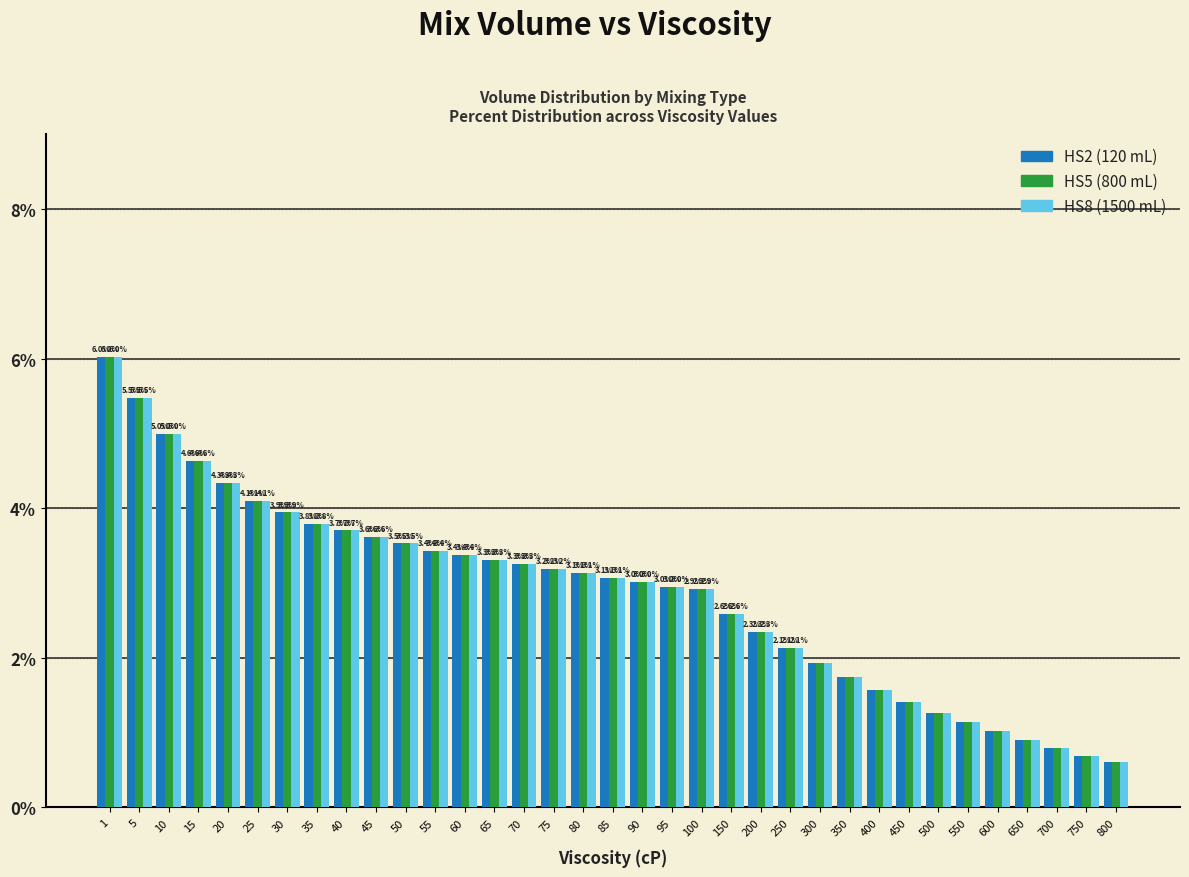

At which label is HS2 (120 mL) closest to 3?

90